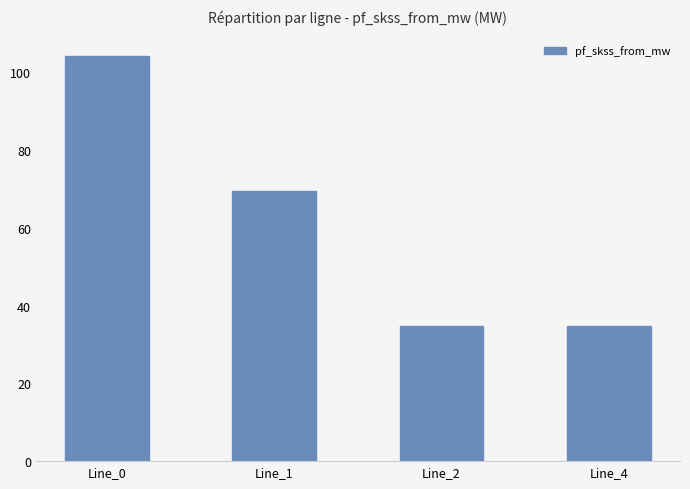

What is the maximum value shown in the chart?

104.2